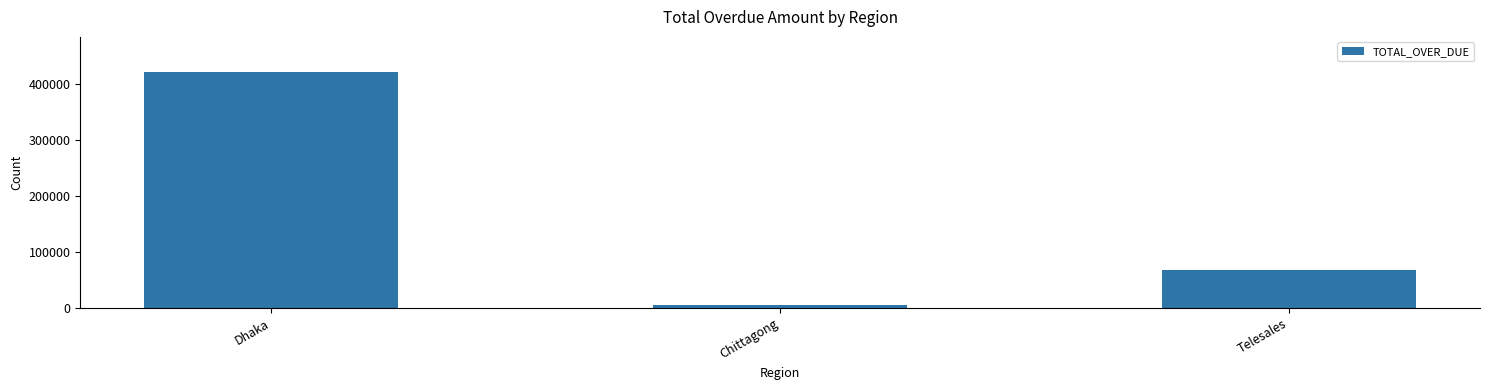

Is it true that the value at Telesales is 116095.2?

False